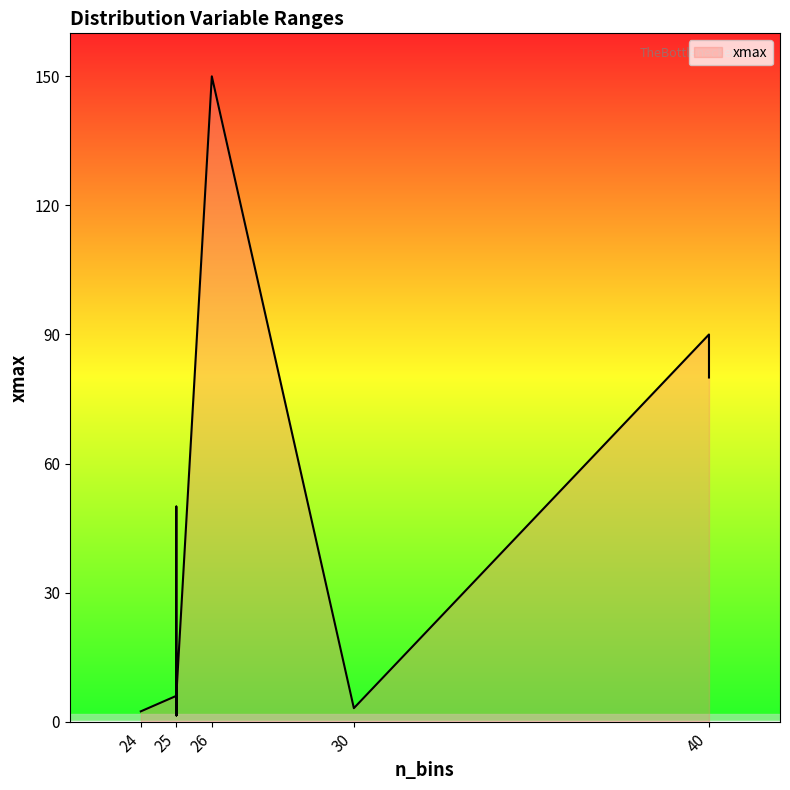

The chart shows a value of 8.6 at lepton3_iso. True or false?

False